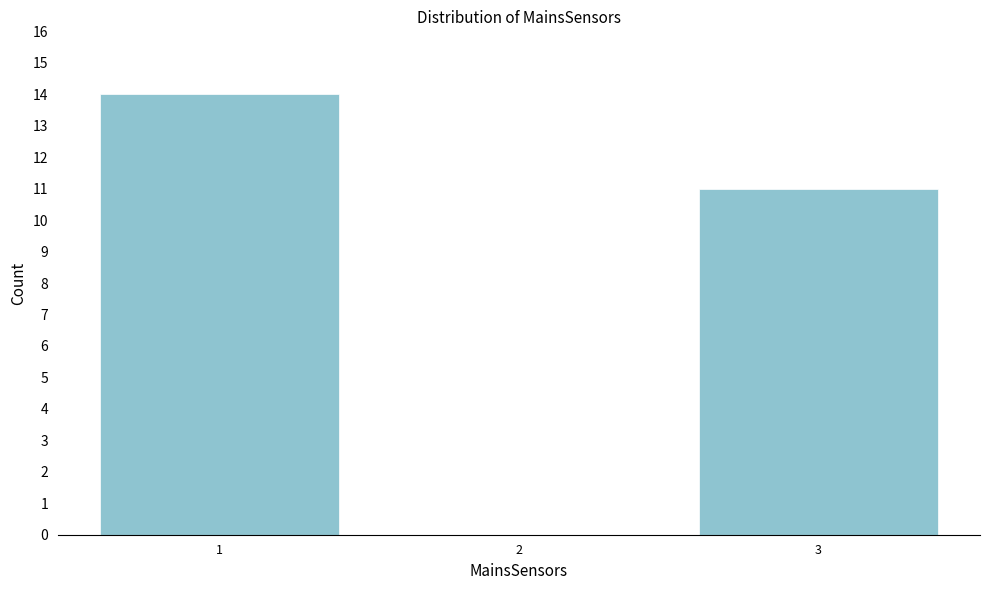

Reading left to right, transcribe all the data shown in this chart.

1=14	2=0	3=11